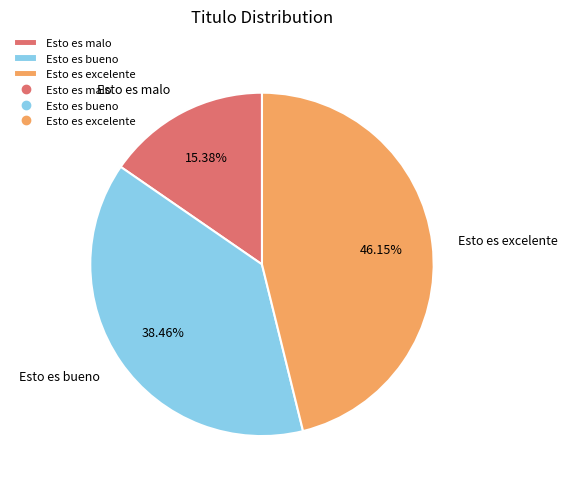

Is it true that Esto es excelente is 46% of the pie?

True